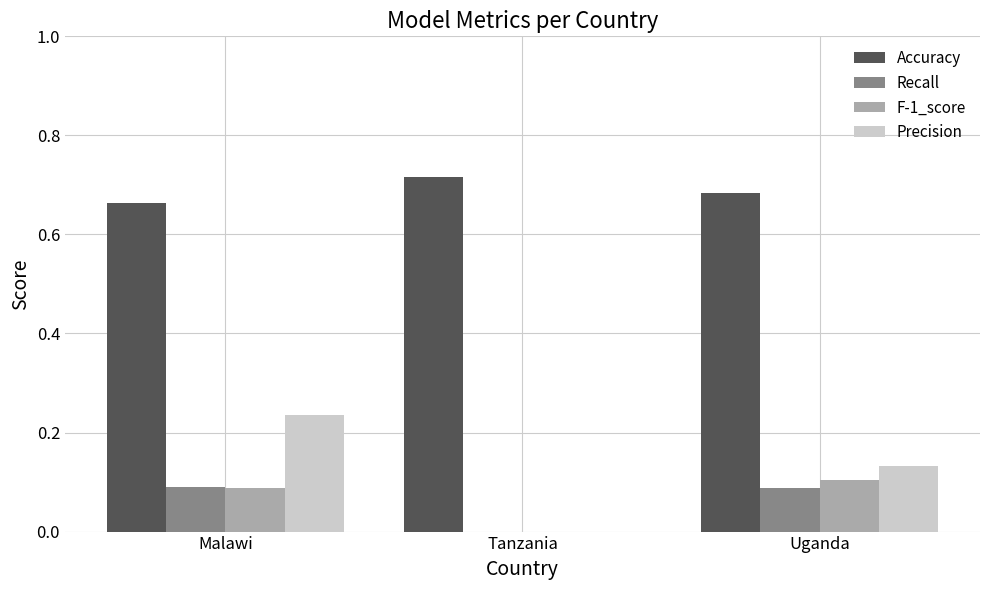

What is the sum of all Precision values?

0.4